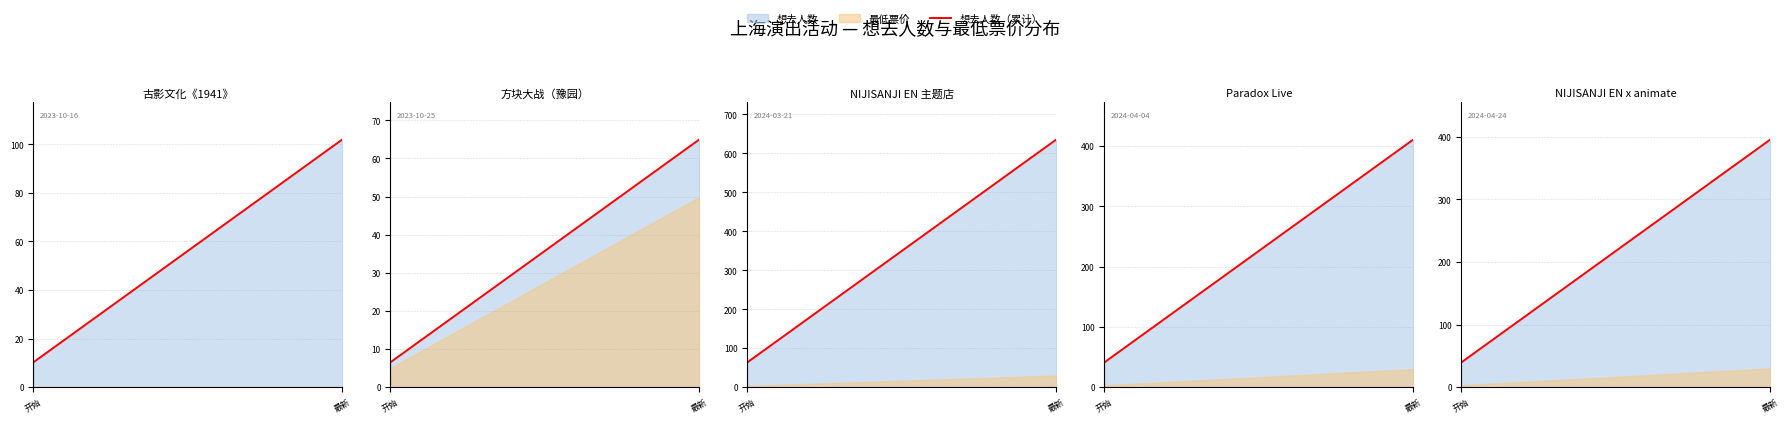

What is the ratio of the value at 5 to the value at 3?

1.6